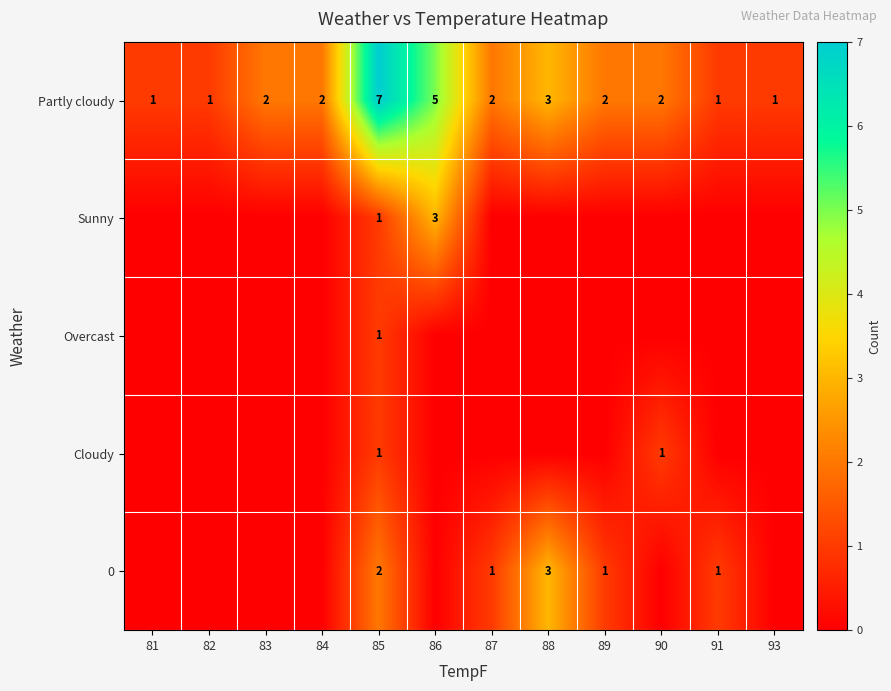

How many Partly cloudy values are between 1 and 3?

10